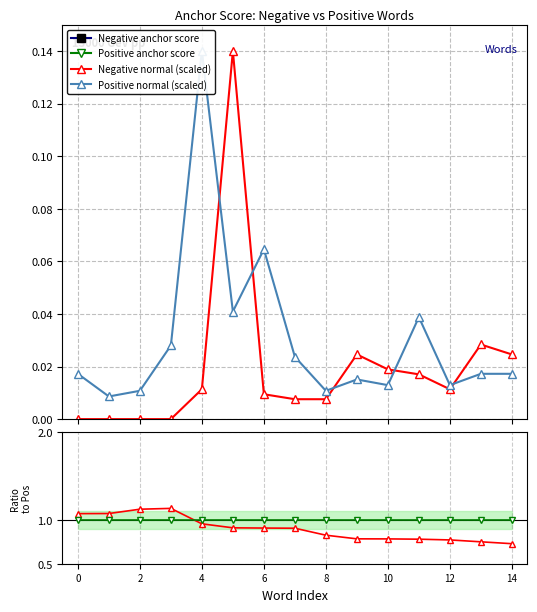

True or false: Negative normal (scaled) has more than 1 points higher than both neighbors.

True